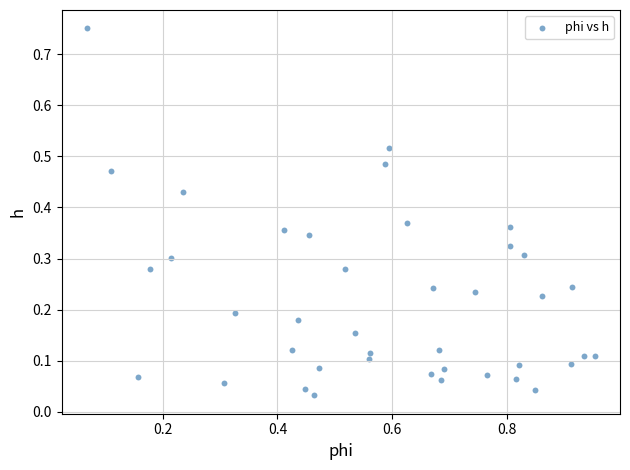

What is the range of X values (max minus min)?

0.9